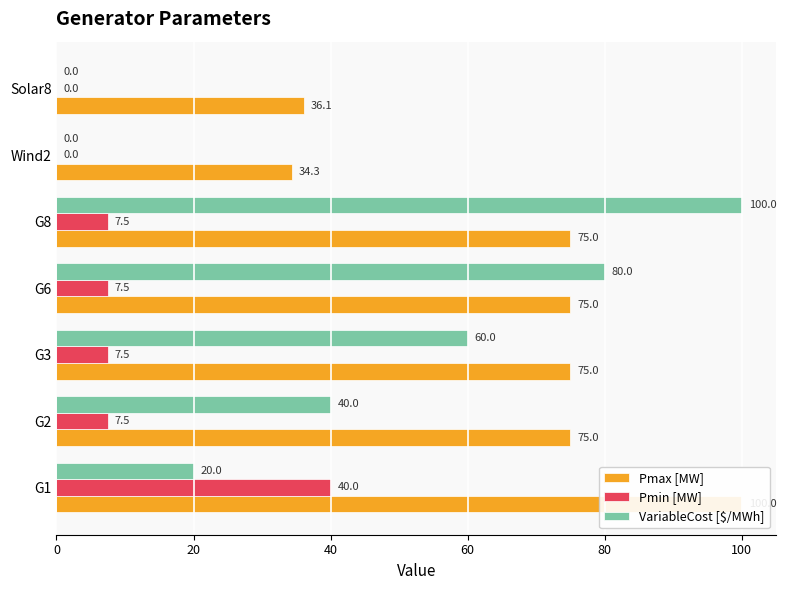

What is the total value across all series at G3?

142.5